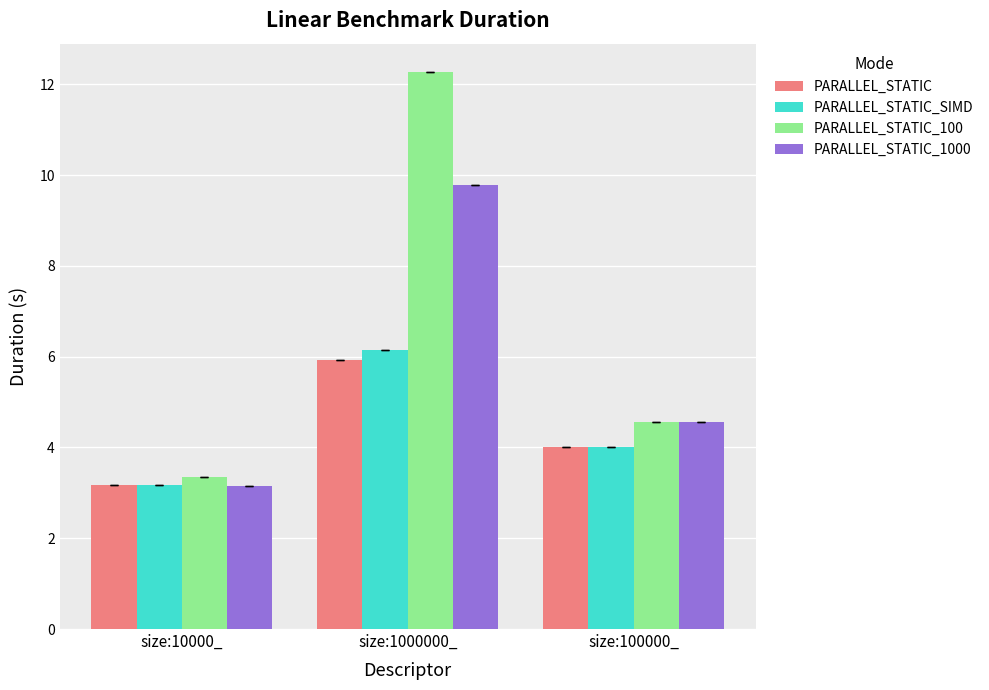

What is the label of the 2nd bar from the right?

size:1000000_